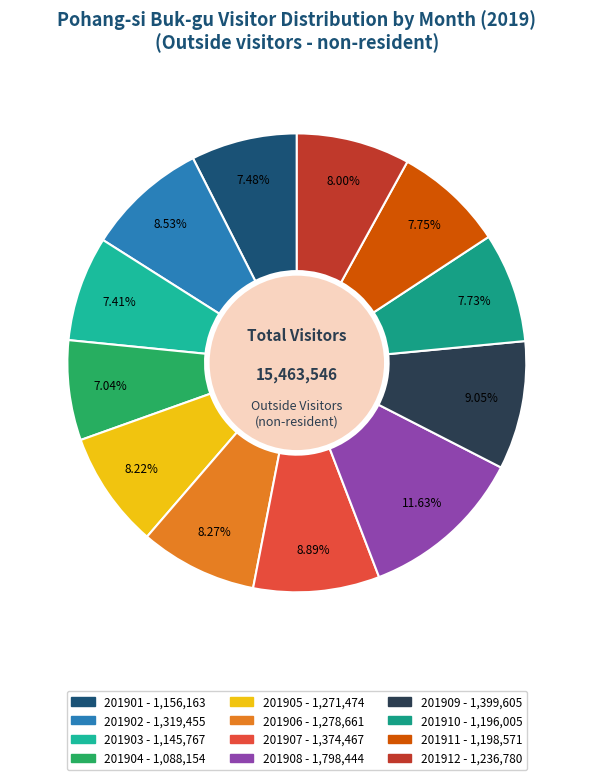

Rank the categories by value from highest to lowest.

201908, 201909, 201907, 201902, 201906, 201905, 201912, 201911, 201910, 201901, 201903, 201904